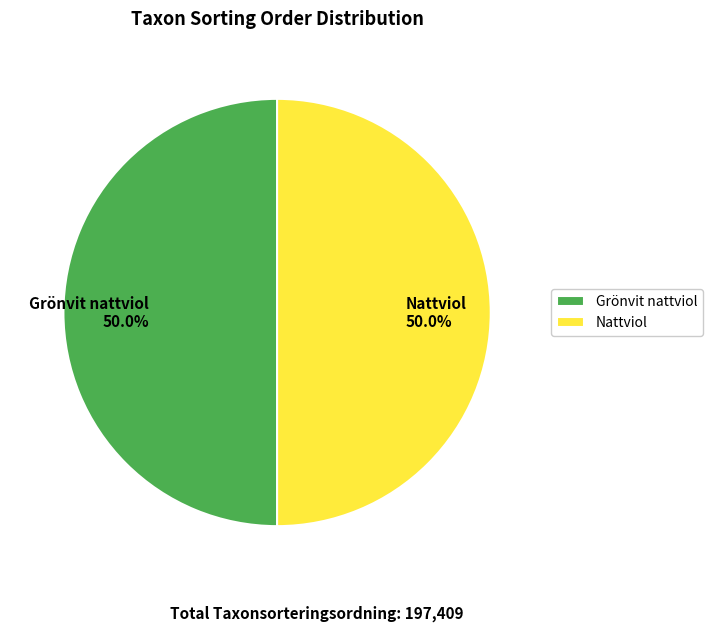

True or false: Nattviol accounts for 39% of the total.

False